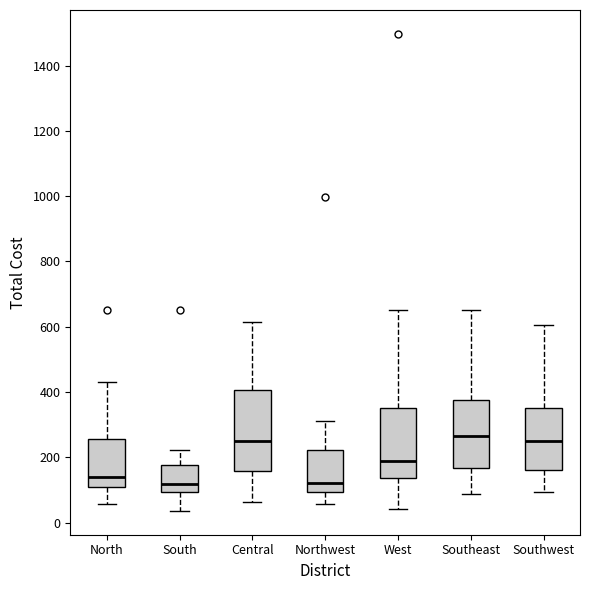

Reading left to right, transcribe this box plot: for each box, give where its median line is, the range the box spans, and where its two whiskers end, as read against the y-axis. The values are not printed on the chart, so give them approximately, as read against the axis.

North: median 140, box 120 to 260, whiskers 60 to 440
South: median 120, box 100 to 180, whiskers 40 to 220
Central: median 260, box 160 to 400, whiskers 60 to 620
Northwest: median 120, box 100 to 220, whiskers 60 to 320
West: median 200, box 140 to 360, whiskers 40 to 660
Southeast: median 260, box 160 to 380, whiskers 80 to 660
Southwest: median 260, box 160 to 360, whiskers 100 to 600